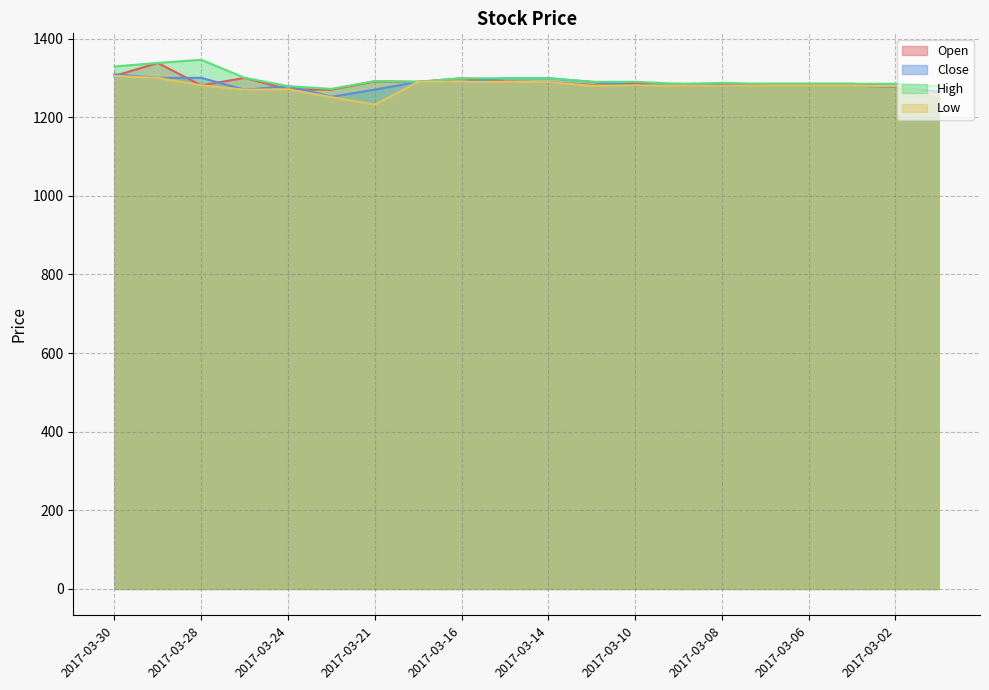

At which category is the sum across all series the highest?

2017-03-29